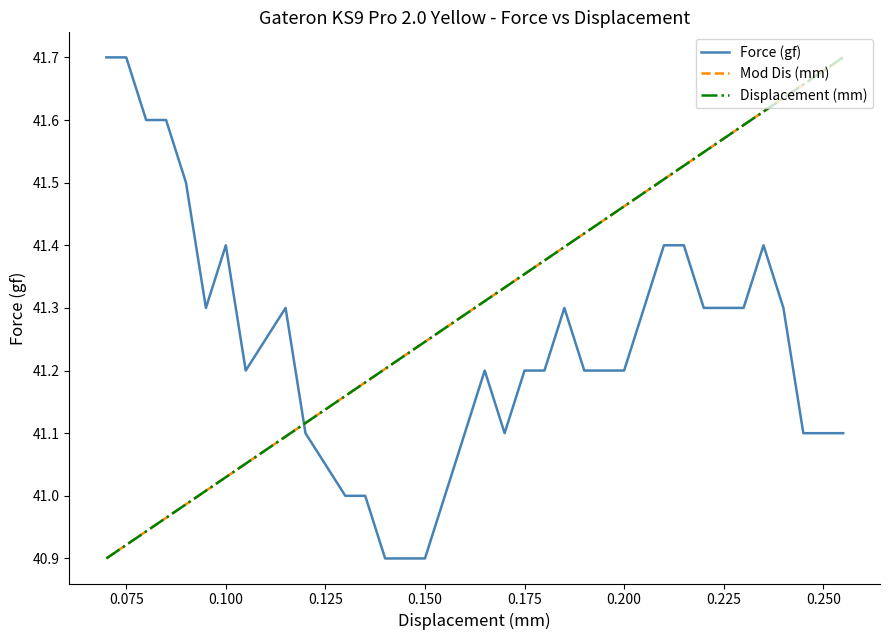

True or false: Displacement (mm) and Mod Dis (mm) intersect in this chart.

False